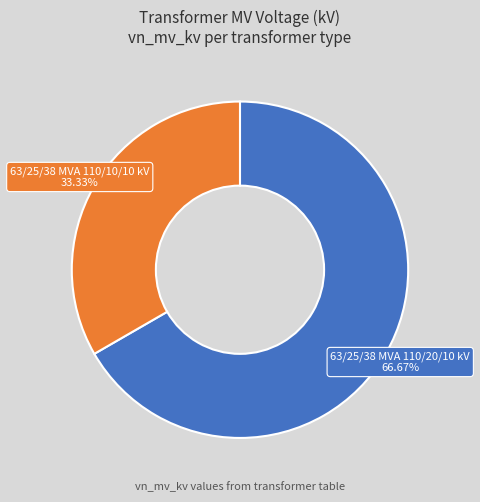

What is the largest slice in the pie chart?

63/25/38 MVA 110/20/10 kV